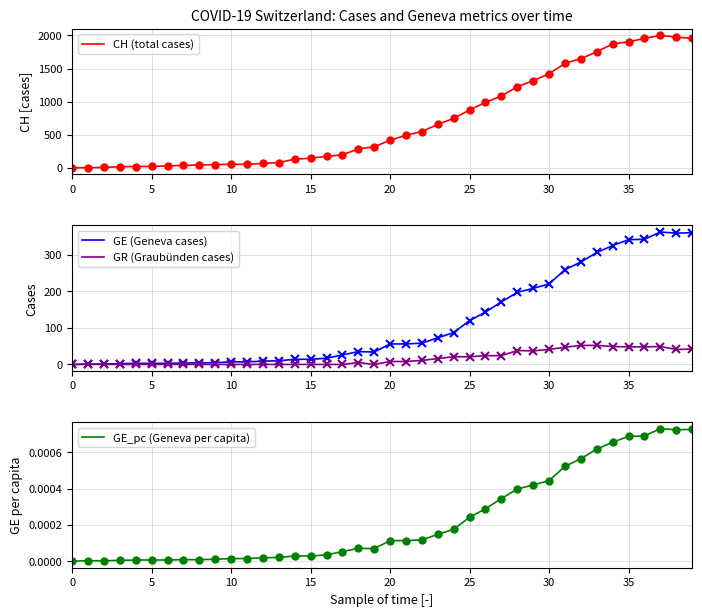

What is the maximum value for GE (Geneva cases)?

362